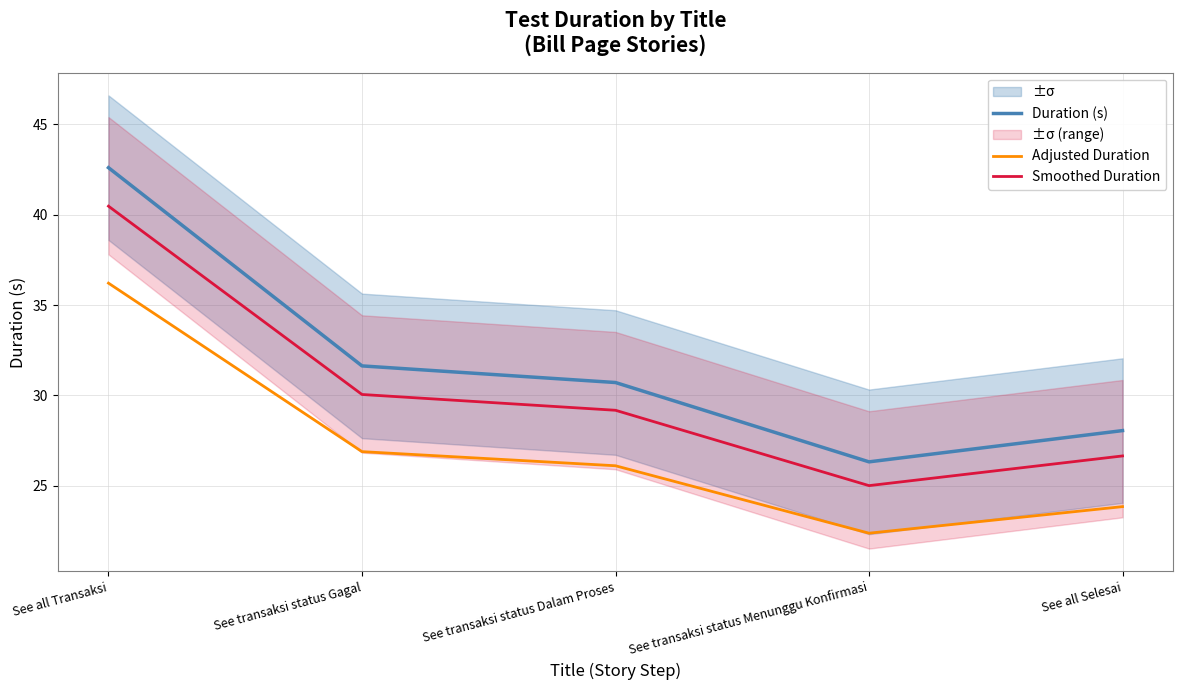

True or false: Adjusted Duration and Smoothed Duration cross at least once.

False